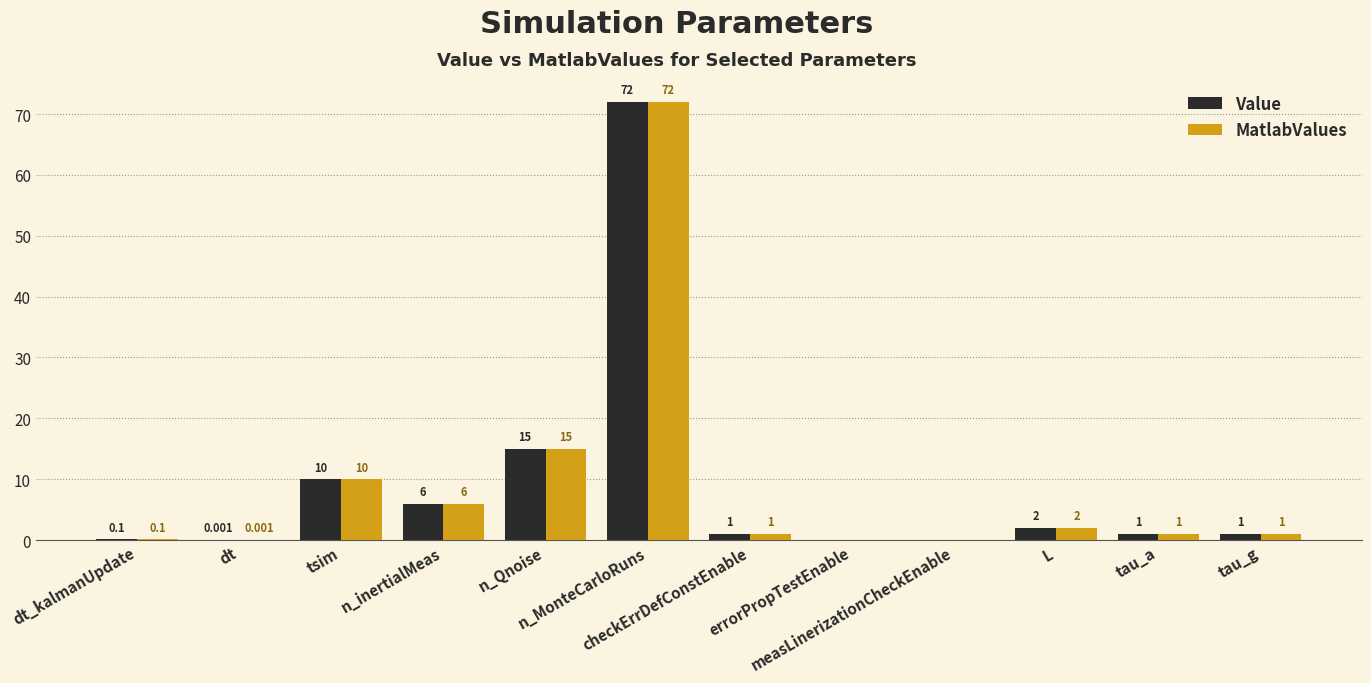

What is the difference between the maximum and second lowest values in the Value series?

72.0